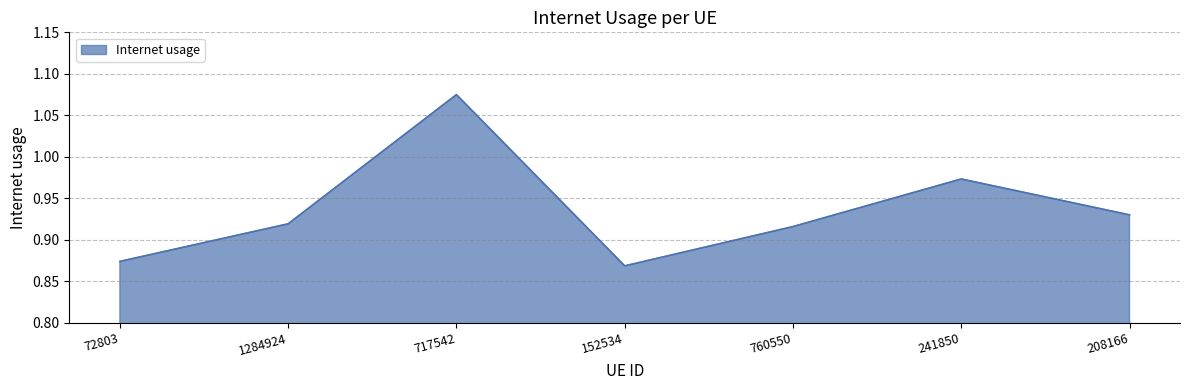

Is it true that the value at 208166 is 1.4?

False